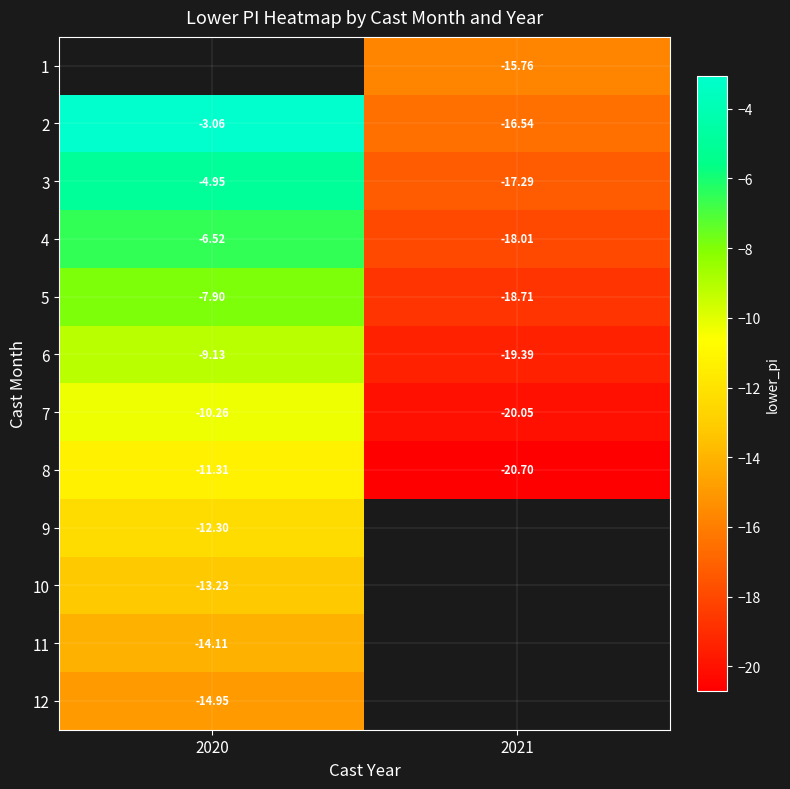

The value of 5 at 2020 is -7.9. True or false?

True